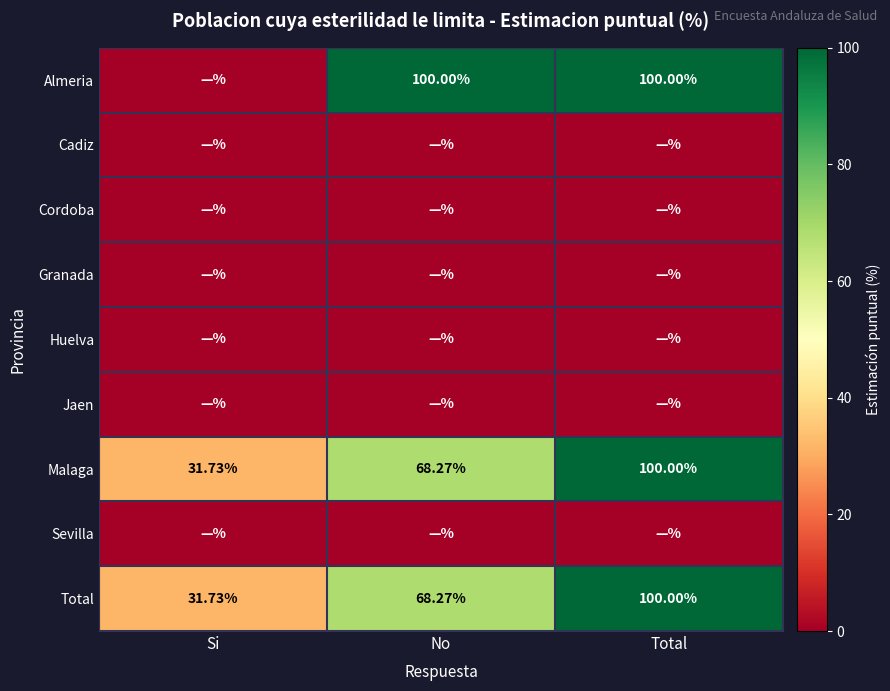

Read the Total value at Total.

100.0